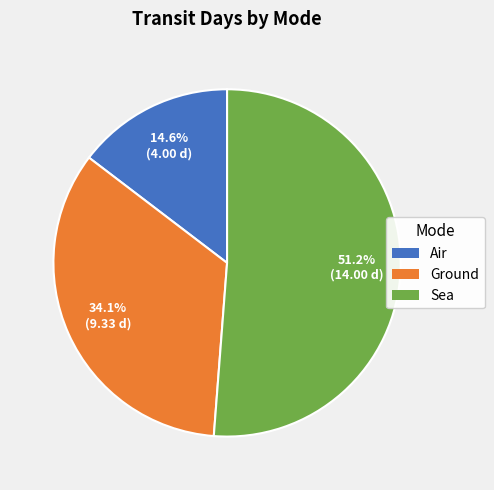

What is the smallest slice in the pie chart?

Air